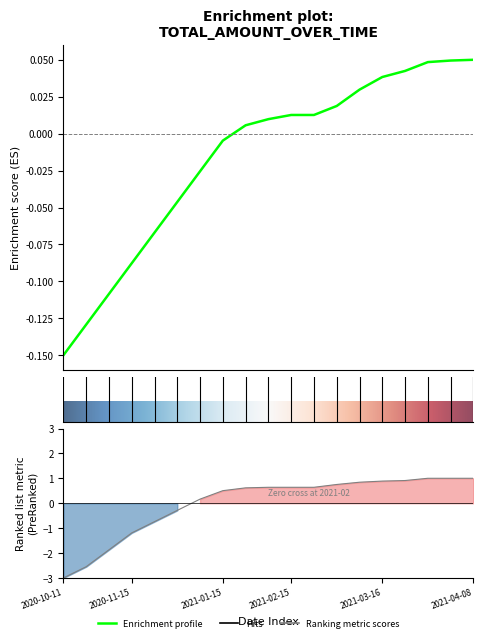

Is the value of n_employees at 2020-10-11 greater than the value of total_amount at 2020-11-01?

No